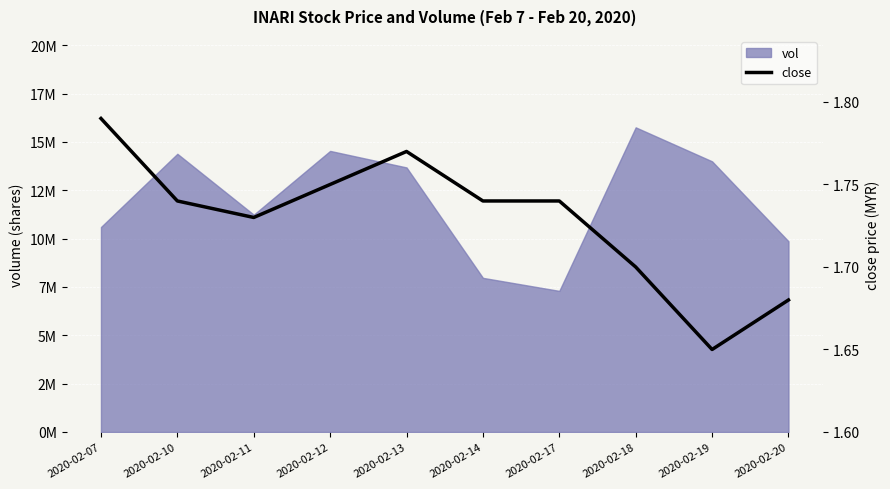

How many points are lower than both their immediate neighbors (excluding endpoints)?

2